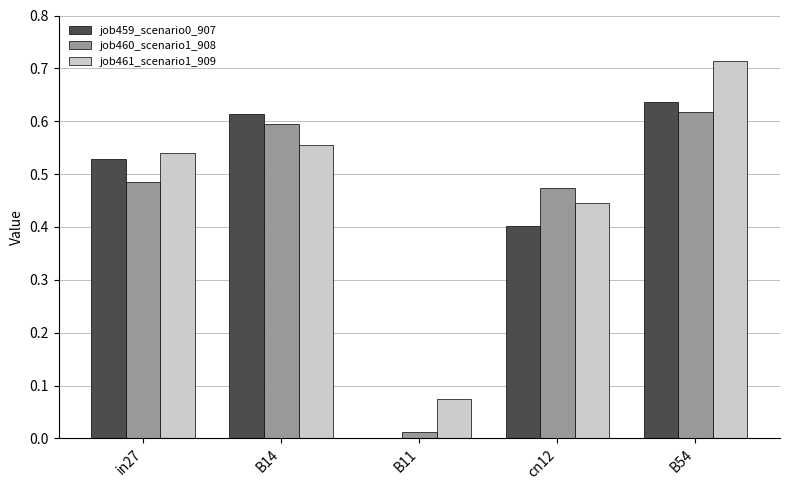

How many groups of bars are there?

5